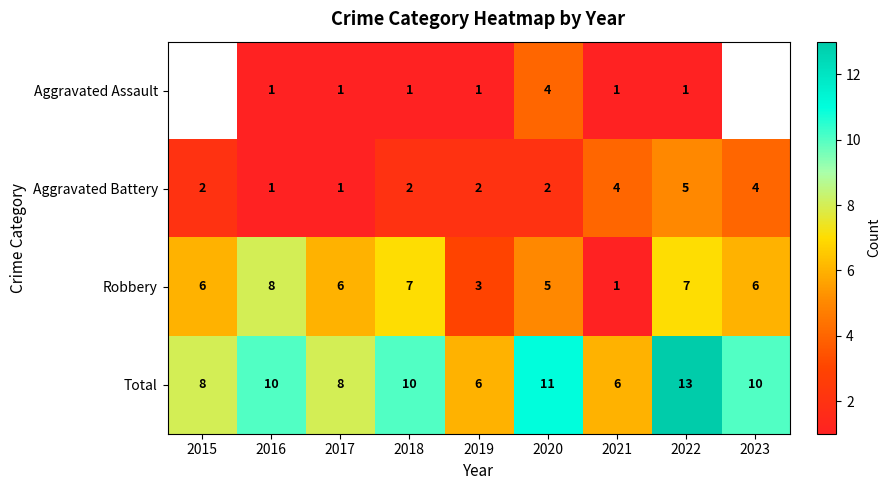

The Aggravated Assault series shows 1 at 2019. True or false?

True